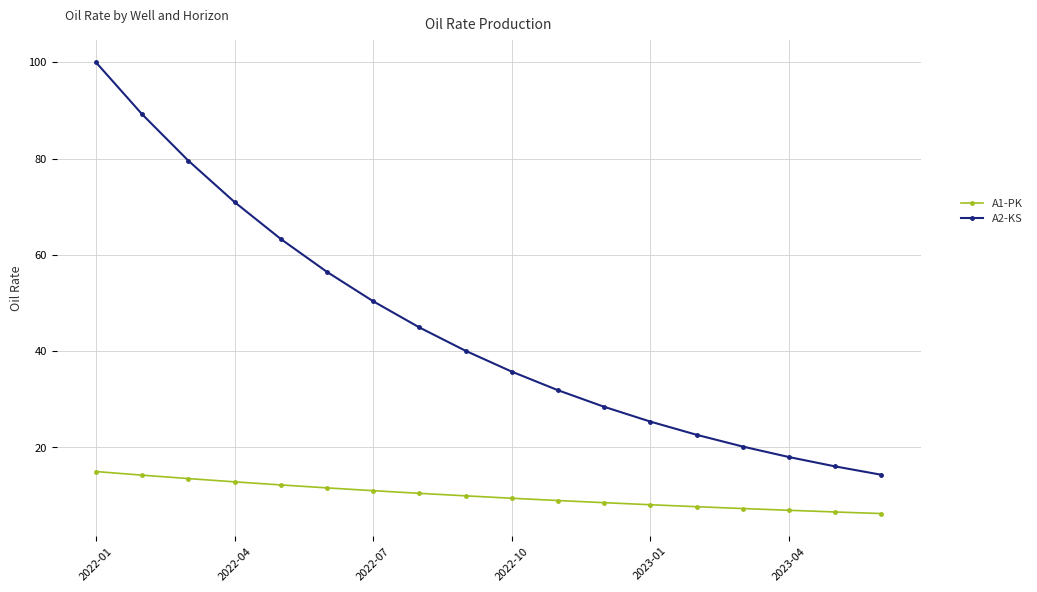

What is the sum of all A2-KS values?

807.6